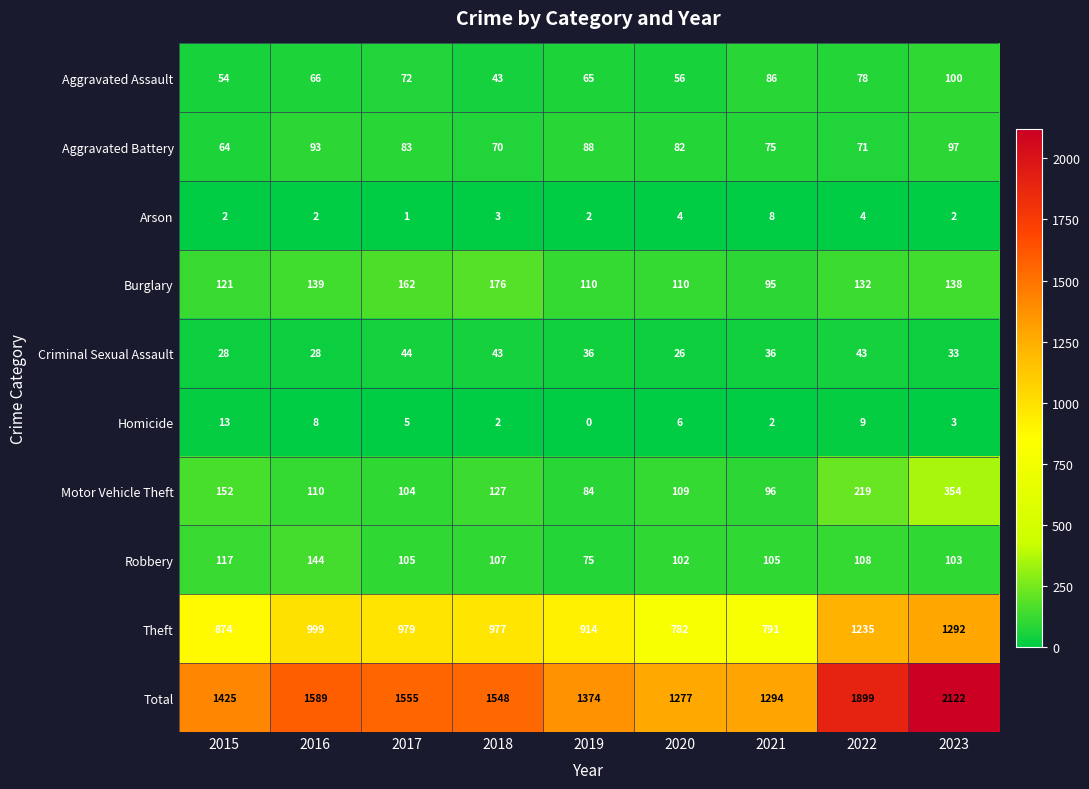

The value of Arson at 2022 is 6. True or false?

False